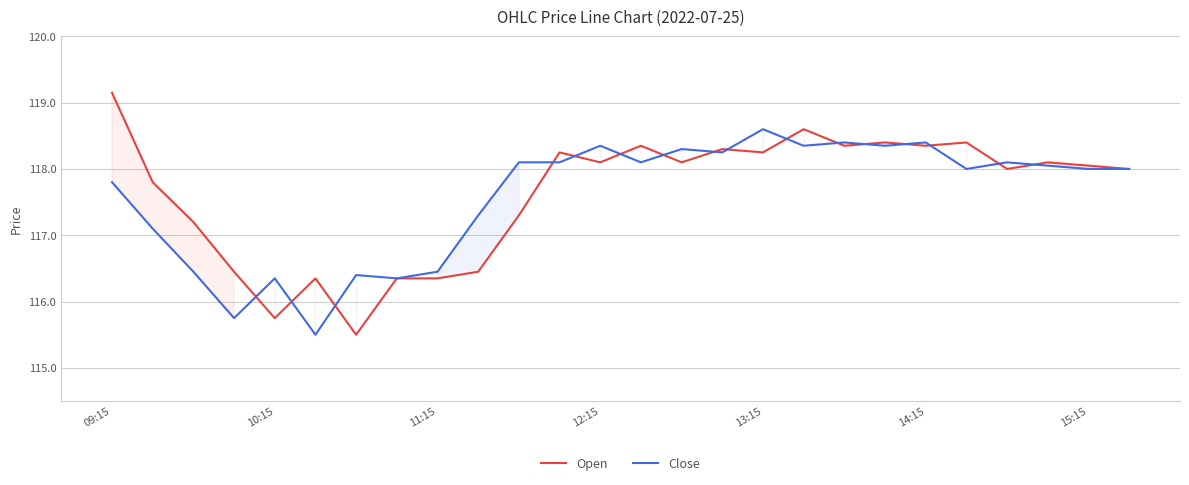

At which category is the sum across all series the highest?

09:15